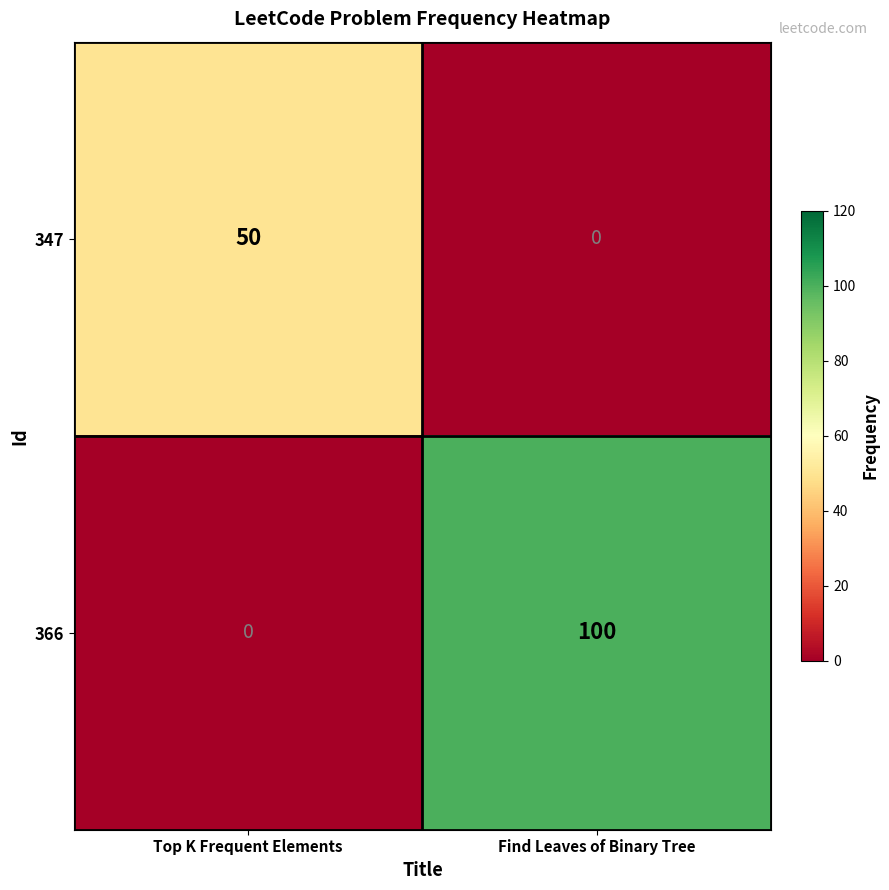

Reading left to right, extract all data points from this chart.

347: Top K Frequent Elements=50	Find Leaves of Binary Tree=0
366: Top K Frequent Elements=0	Find Leaves of Binary Tree=100